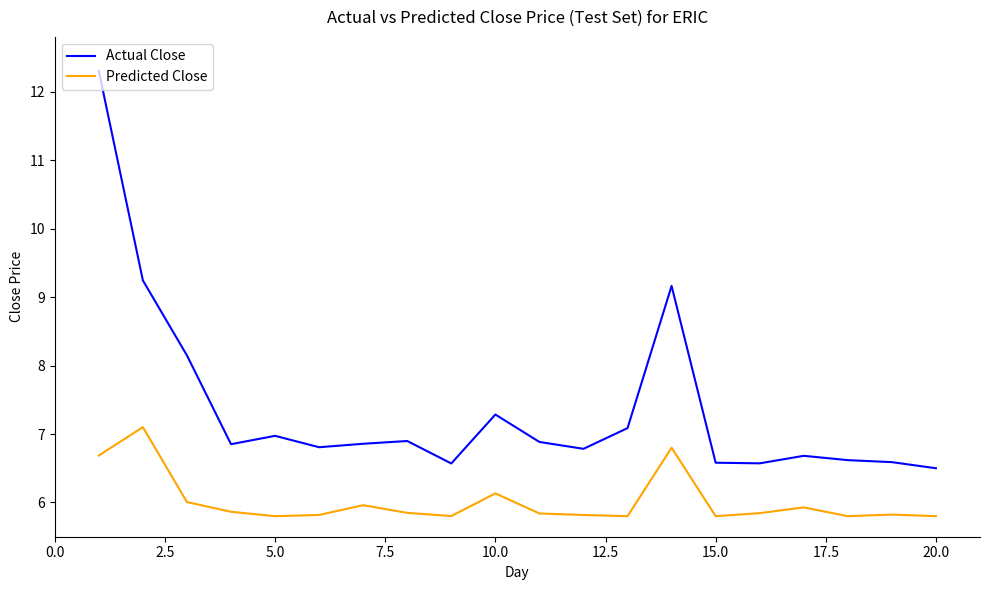

What is the minimum value shown in the chart?

5.8